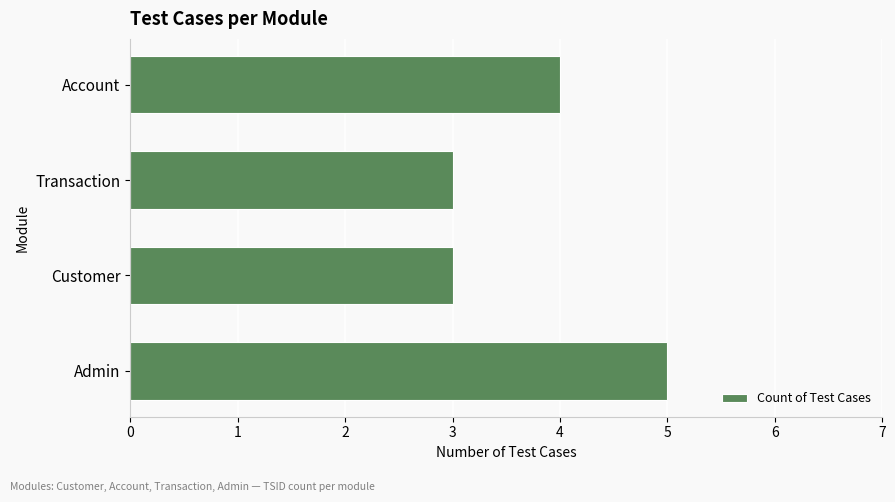

What is the average value?

4